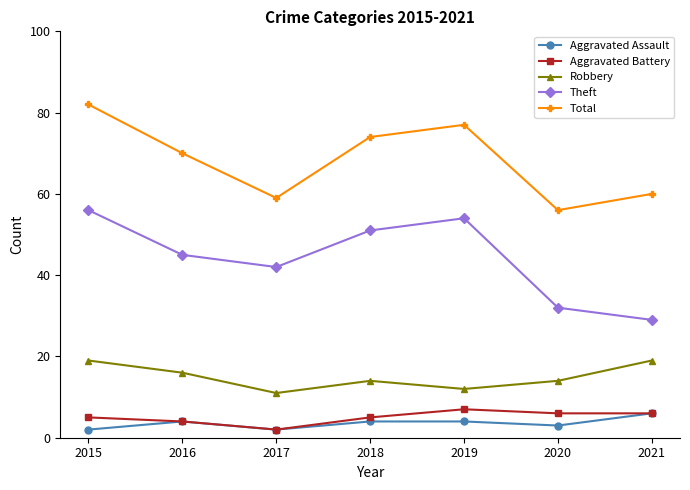

True or false: Theft and Aggravated Battery cross at least once.

False